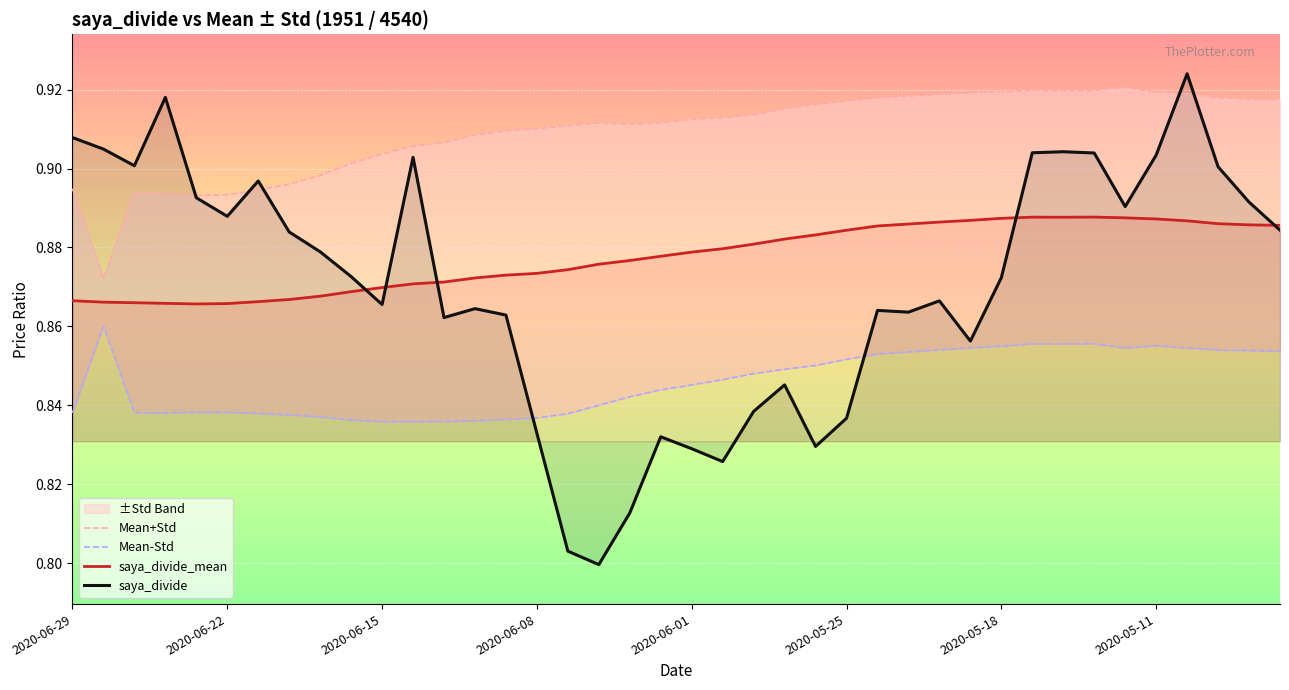

How many intersections are there between saya_divide and saya_divide_mean?

5